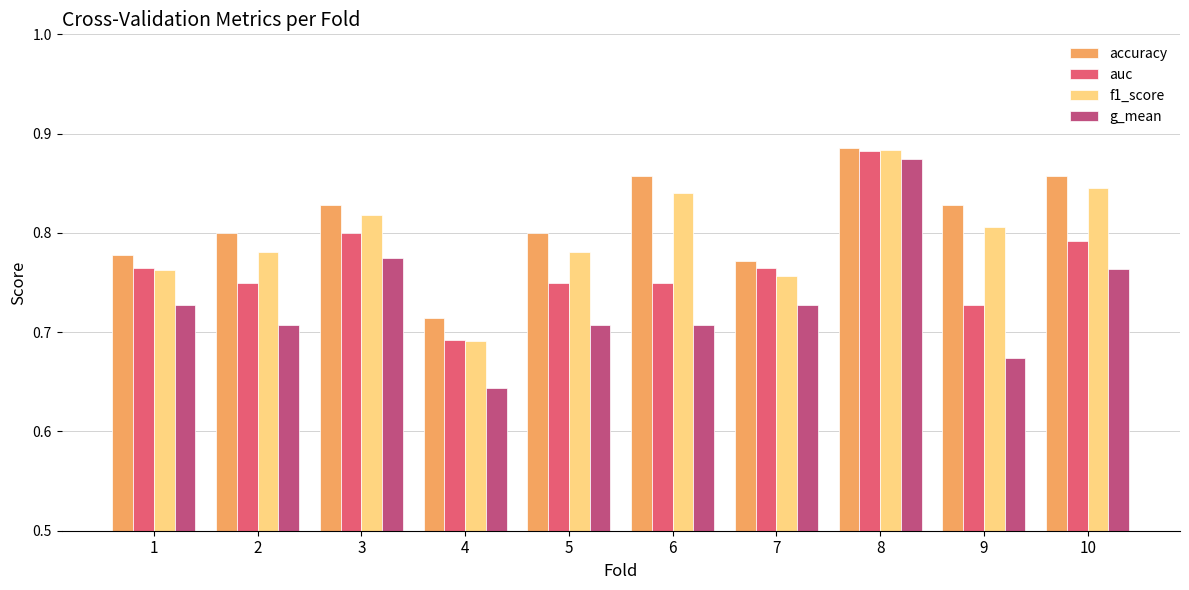

Which series has the widest spread of values?

g_mean